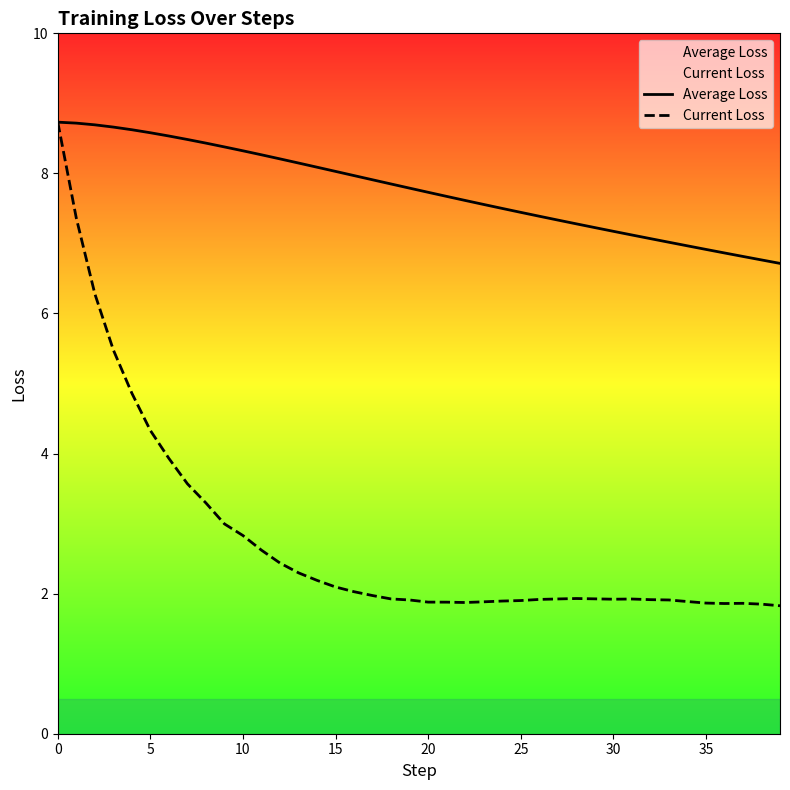

The value of Average Loss at 20 is 7.7. True or false?

True